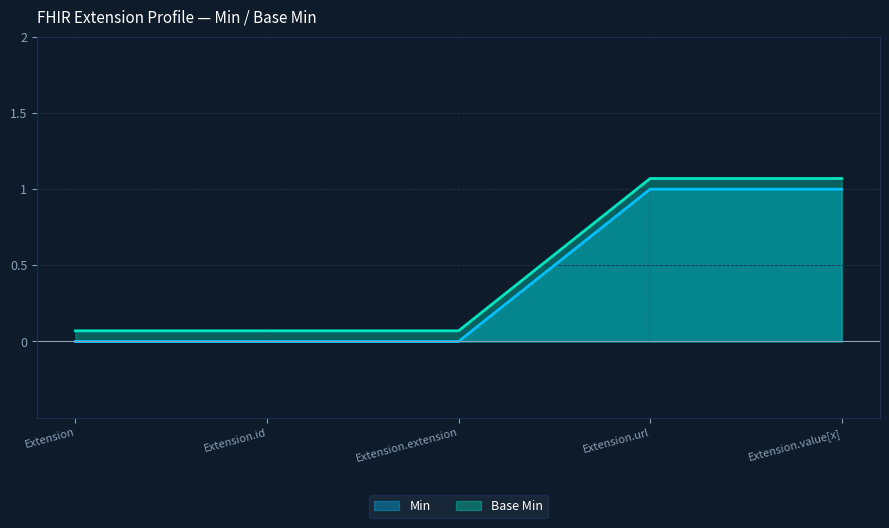

What is the label of the 1st point from the left?

Extension